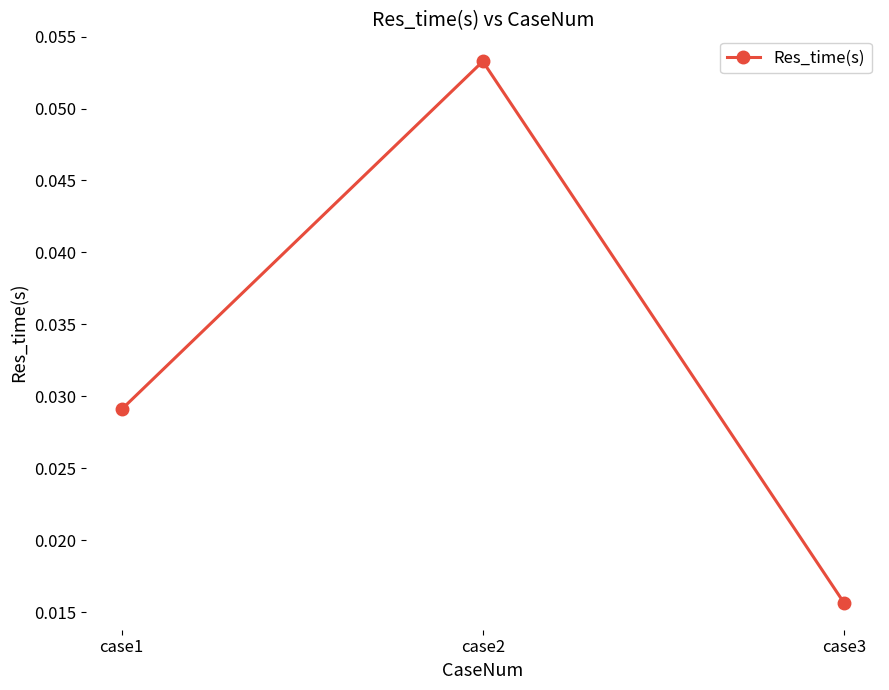

Does the chart have visible grid lines?

No